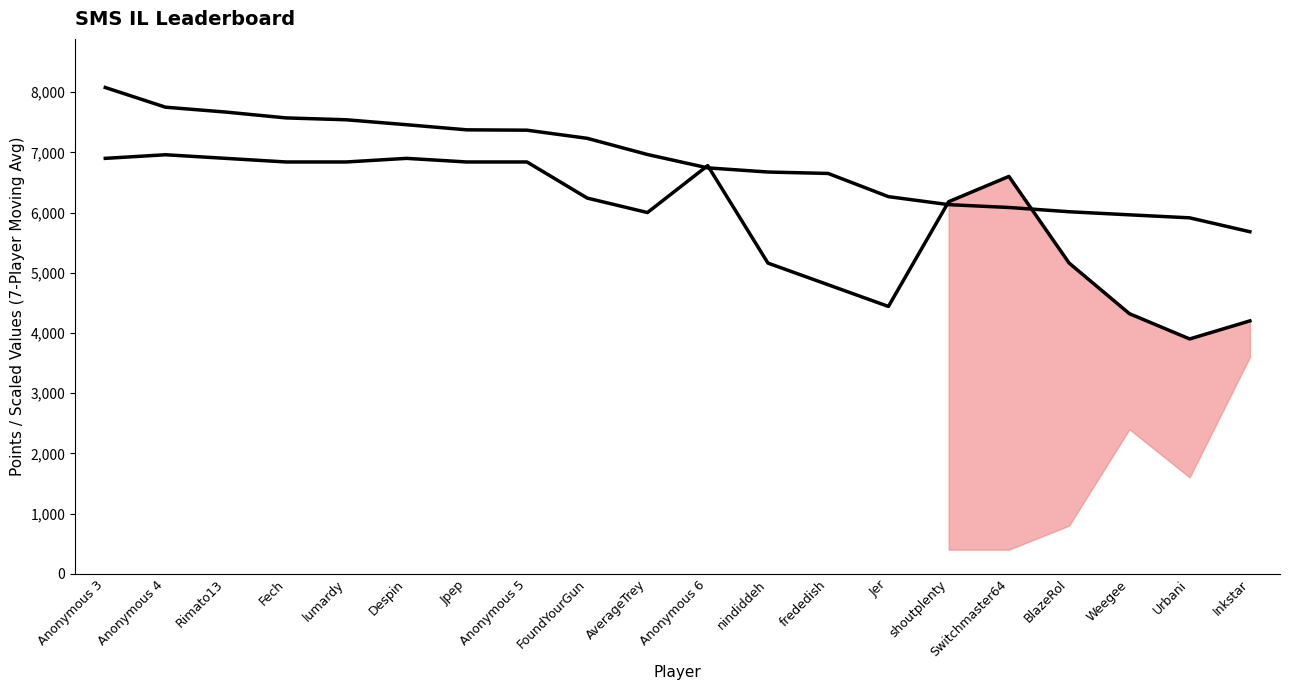

How many values in the Entries (scaled) series exceed 6600?

9